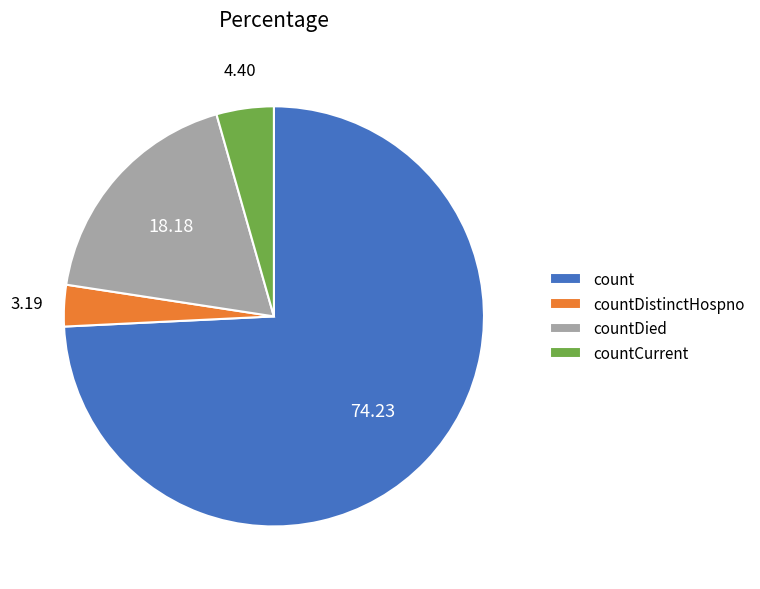

Between countDied and countCurrent, which is larger?

countDied